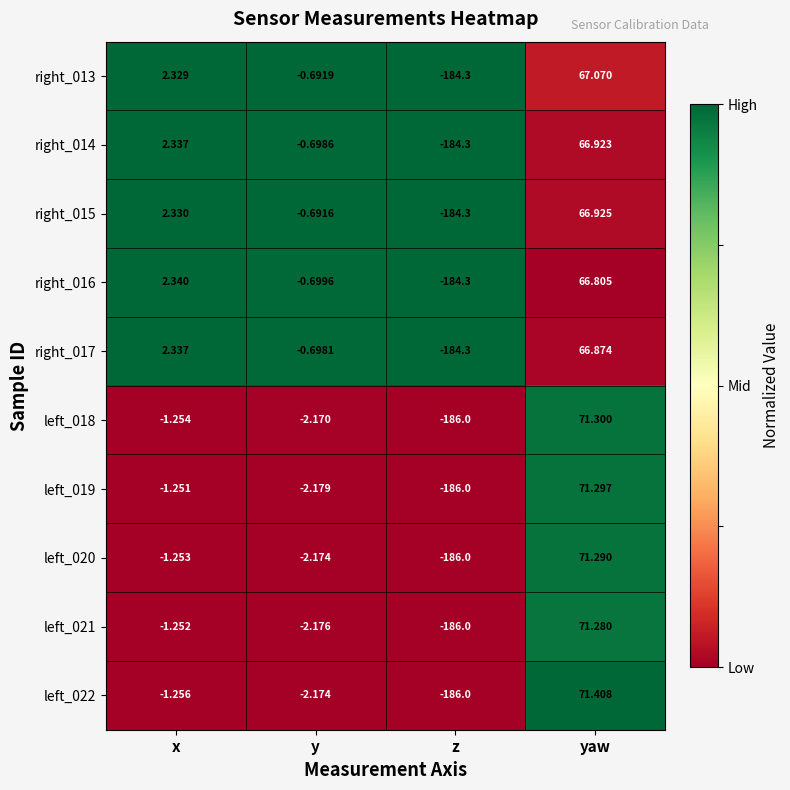

Count the number of categories in the chart.

4